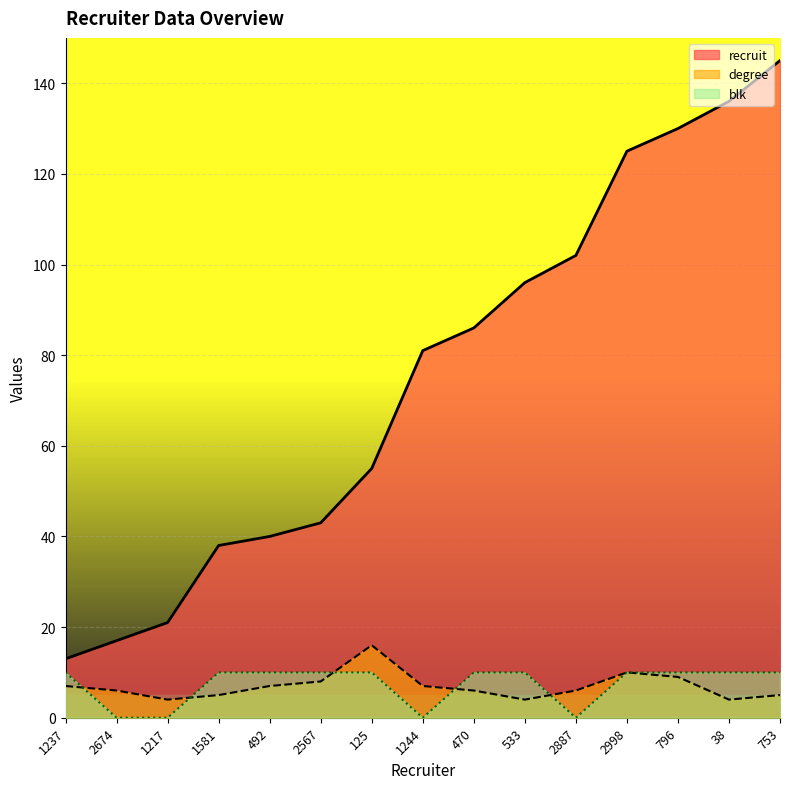

Which category has the highest value in the blk series?

1237